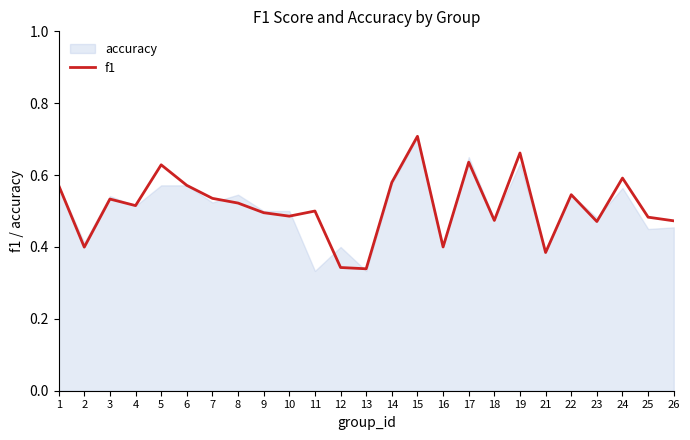

How many lines are shown in the chart?

1